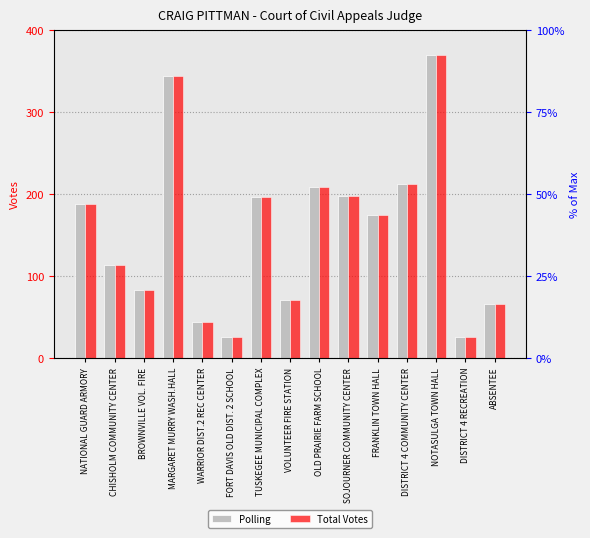

List the labels in order of Total Votes value, largest first.

NOTASULGA TOWN HALL, MARGARET MURRY WASH.HALL, DISTRICT 4 COMMUNITY CENTER, OLD PRAIRIE FARM SCHOOL, SOJOURNER COMMUNITY CENTER, TUSKEGEE MUNICIPAL COMPLEX, NATIONAL GUARD ARMORY, FRANKLIN TOWN HALL, CHISHOLM COMMUNITY CENTER, BROWNVILLE VOL. FIRE, VOLUNTEER FIRE STATION, ABSENTEE, WARRIOR DIST.2 REC CENTER, FORT DAVIS OLD DIST. 2 SCHOOL, DISTRICT 4 RECREATION